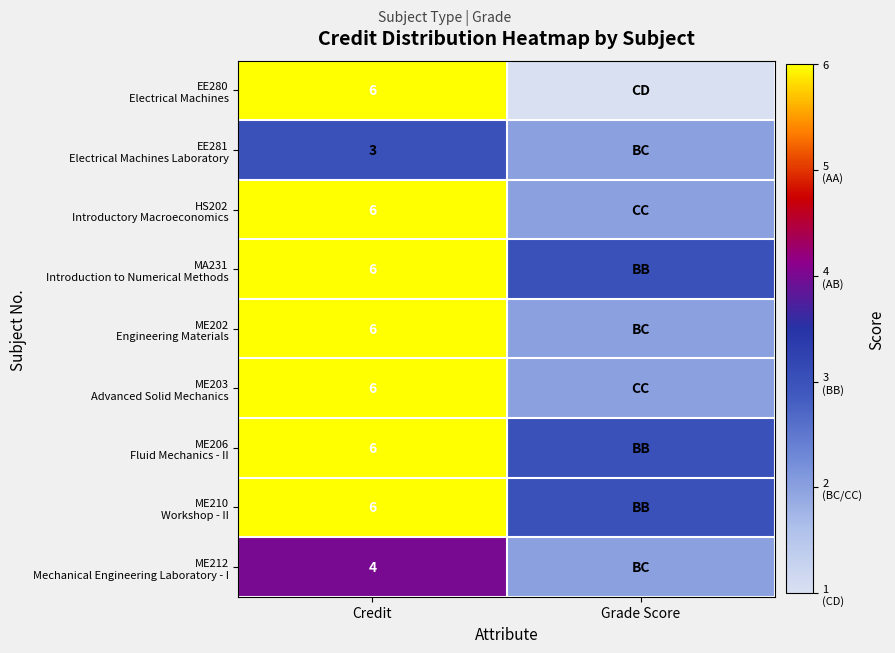

What is the spread (max minus min) of values at Grade Score?

2